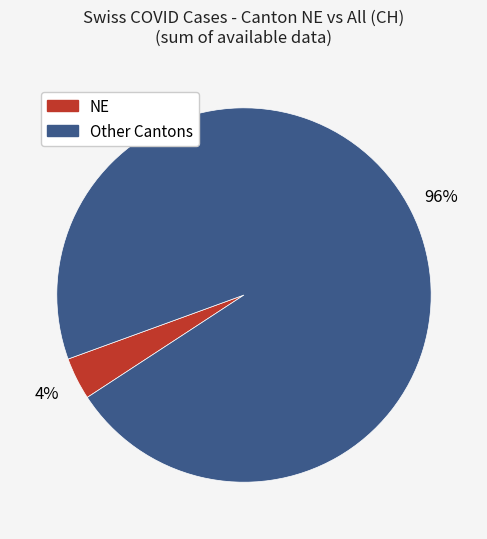

How many segments does this pie chart have?

2